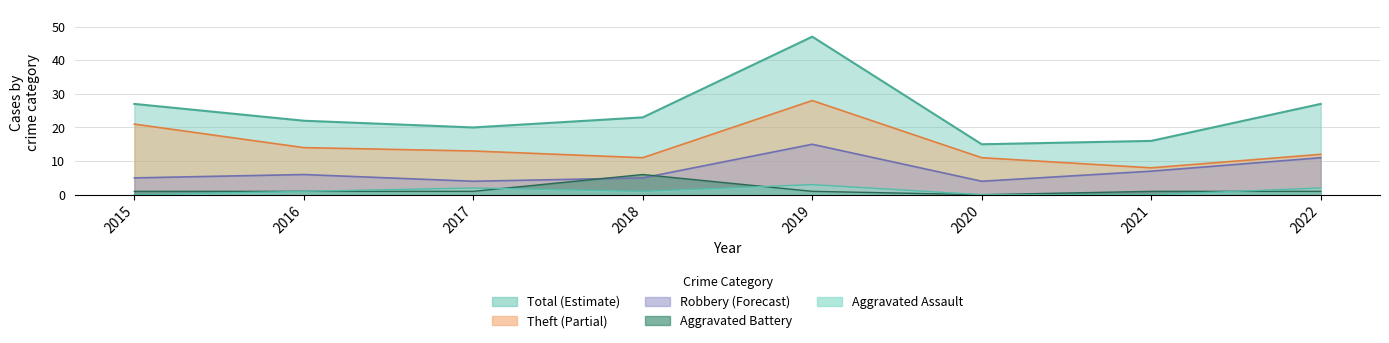

What is the difference between the maximum and second lowest values in the Aggravated Assault series?

3